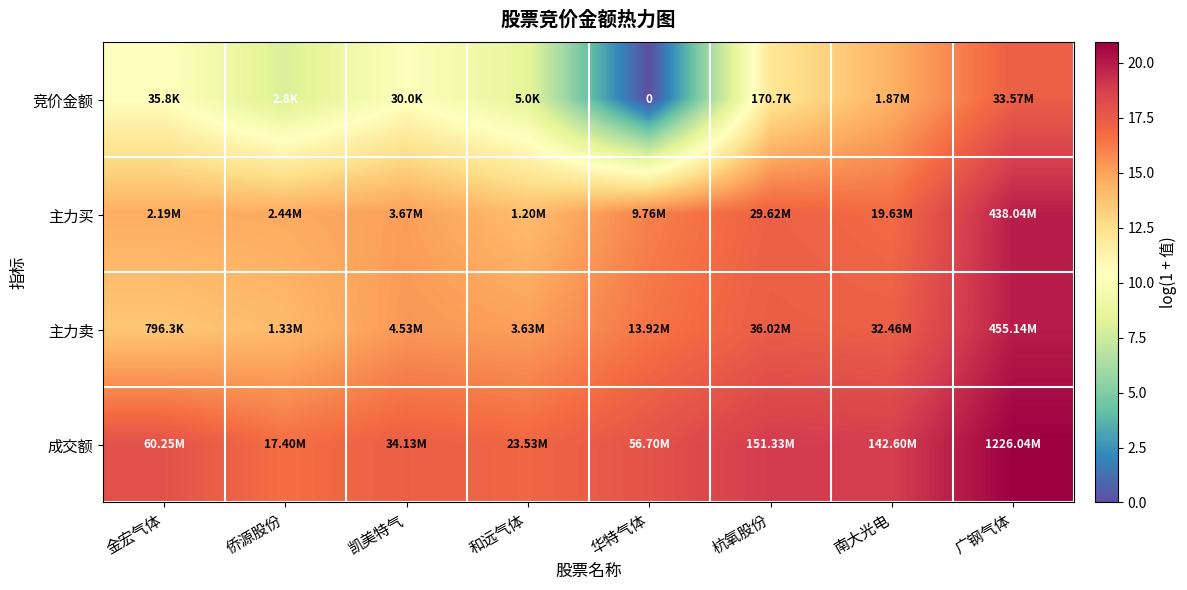

At how many categories does at least one series exceed 4?

8